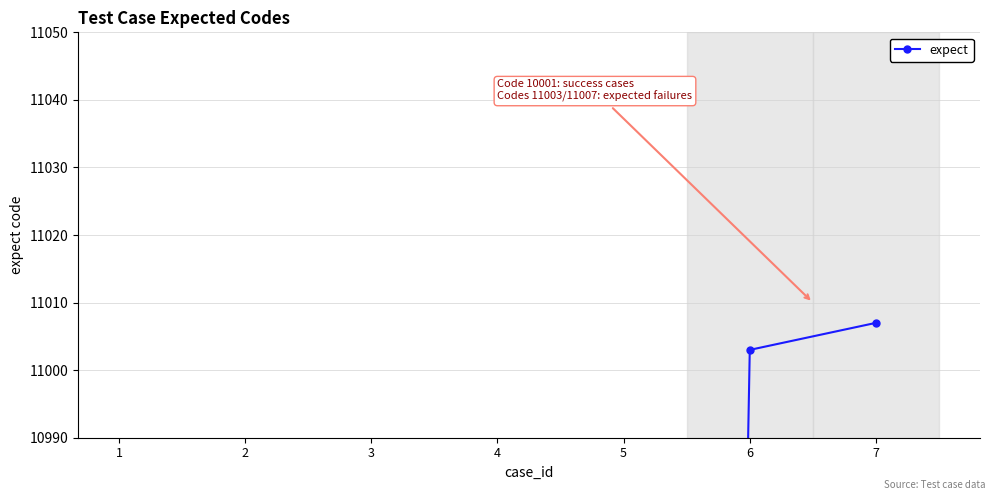

True or false: the data has more than 1 interior local peaks.

False